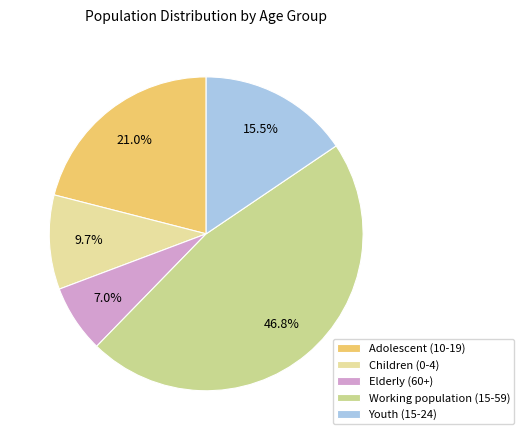

Count the number of slices in the pie.

5